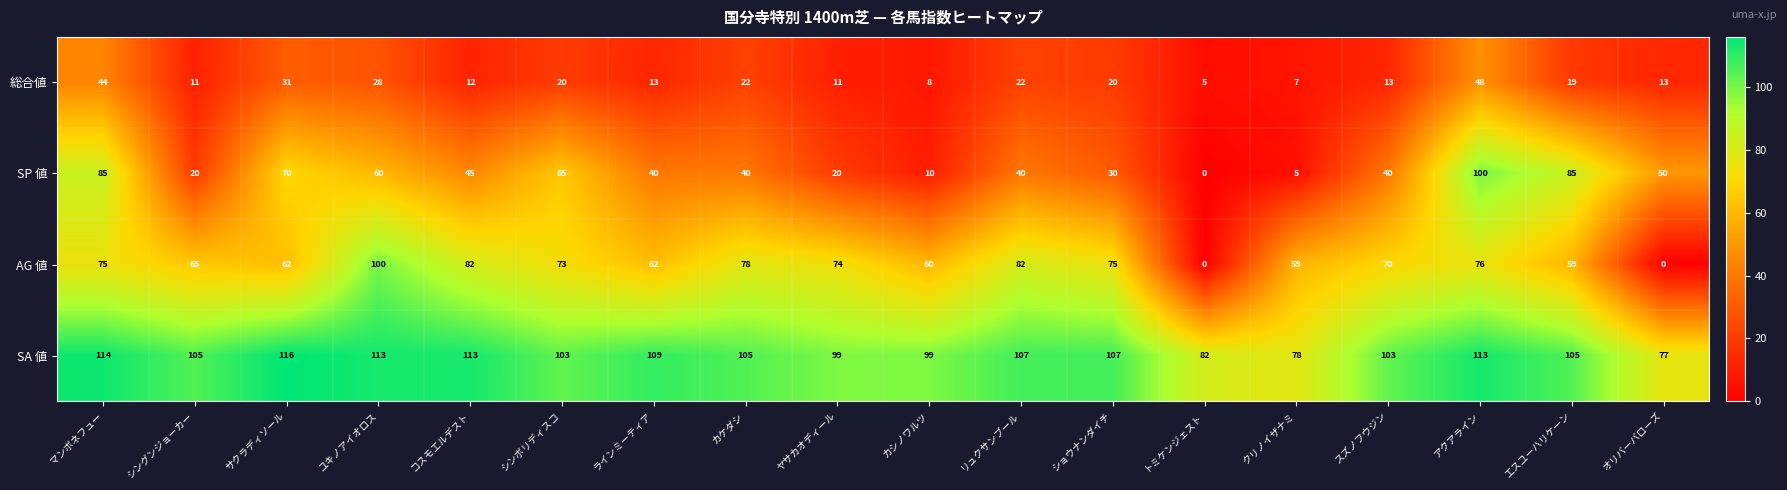

The value of SP 値 at サクラディソール is 70. True or false?

True